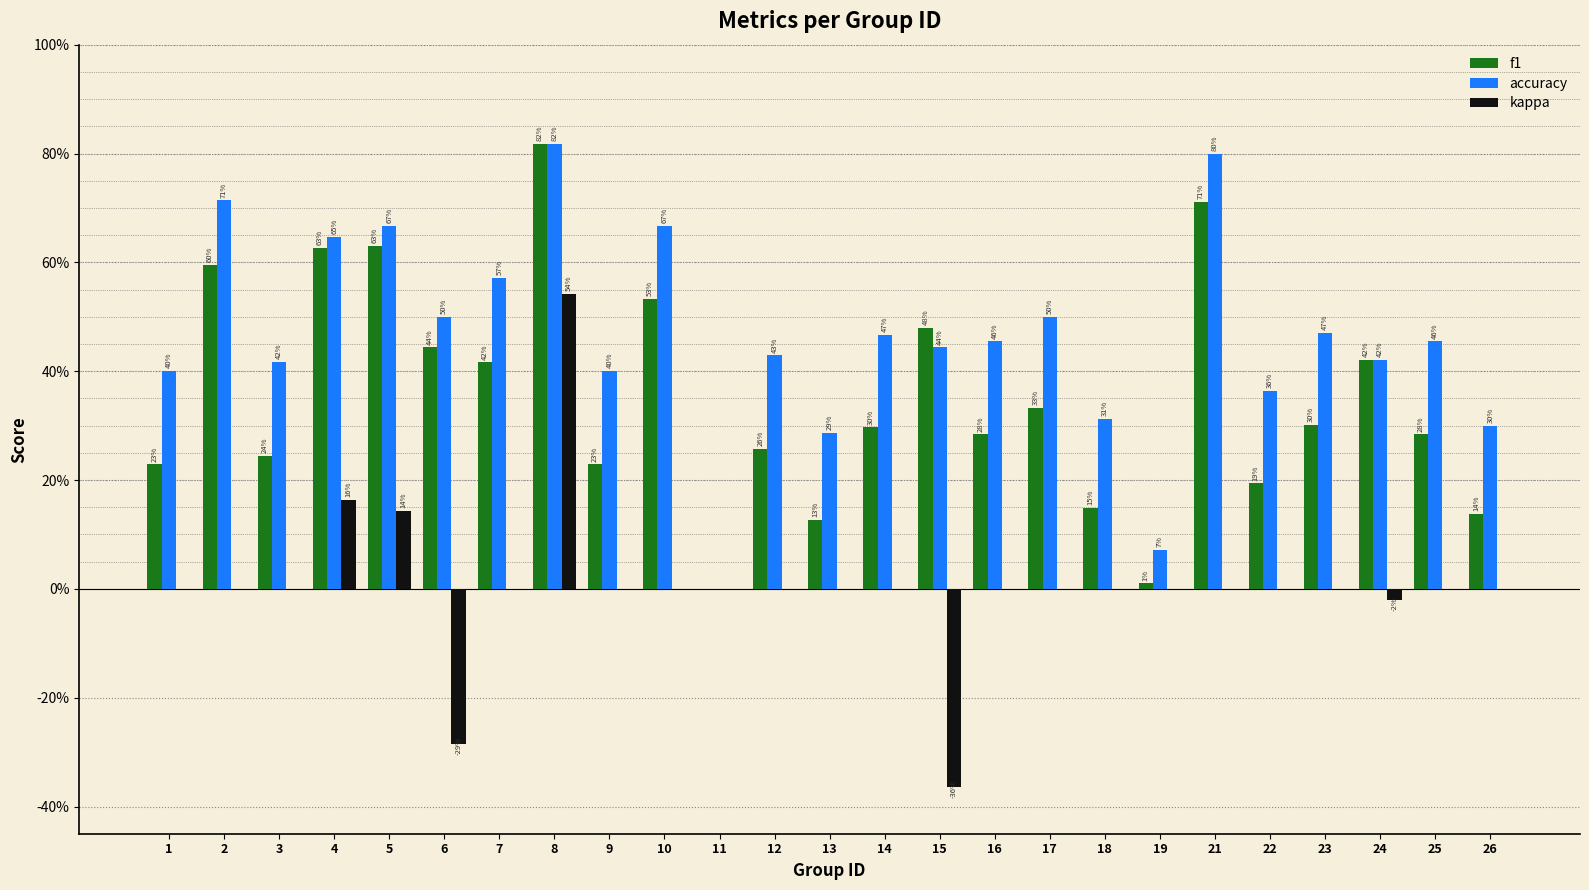

What are all the series names shown in the legend?

f1, accuracy, kappa